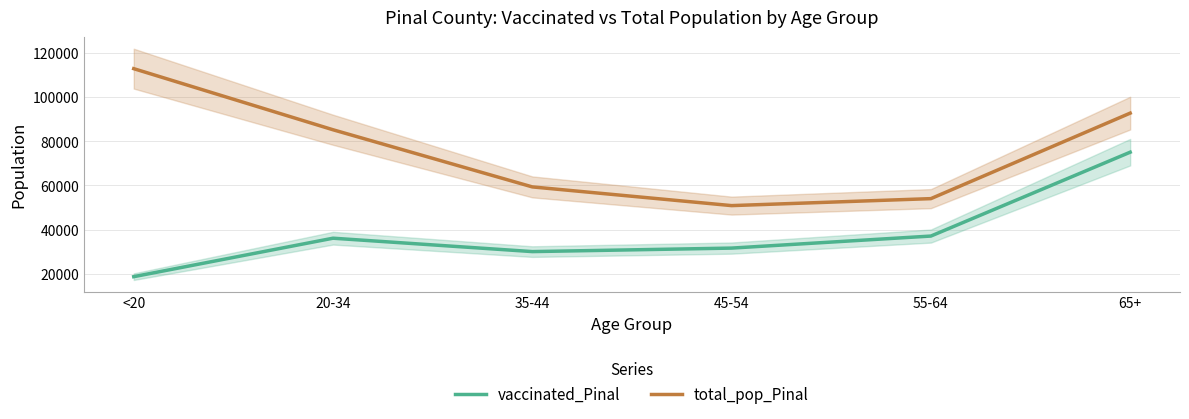

At 35-44, list the series in order from smallest to largest.

vaccinated_Pinal, total_pop_Pinal